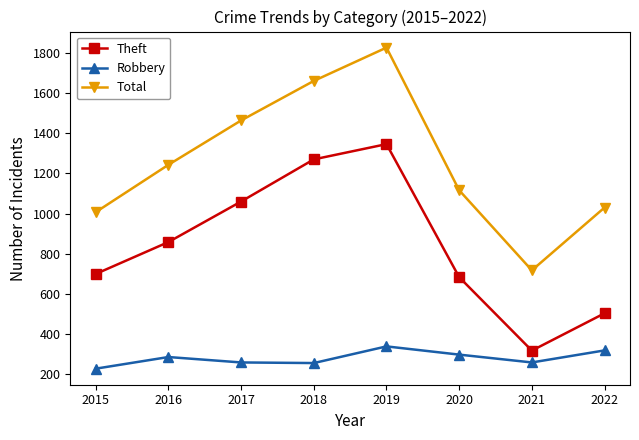

Which series changed the most between 2017 and 2021?

Total